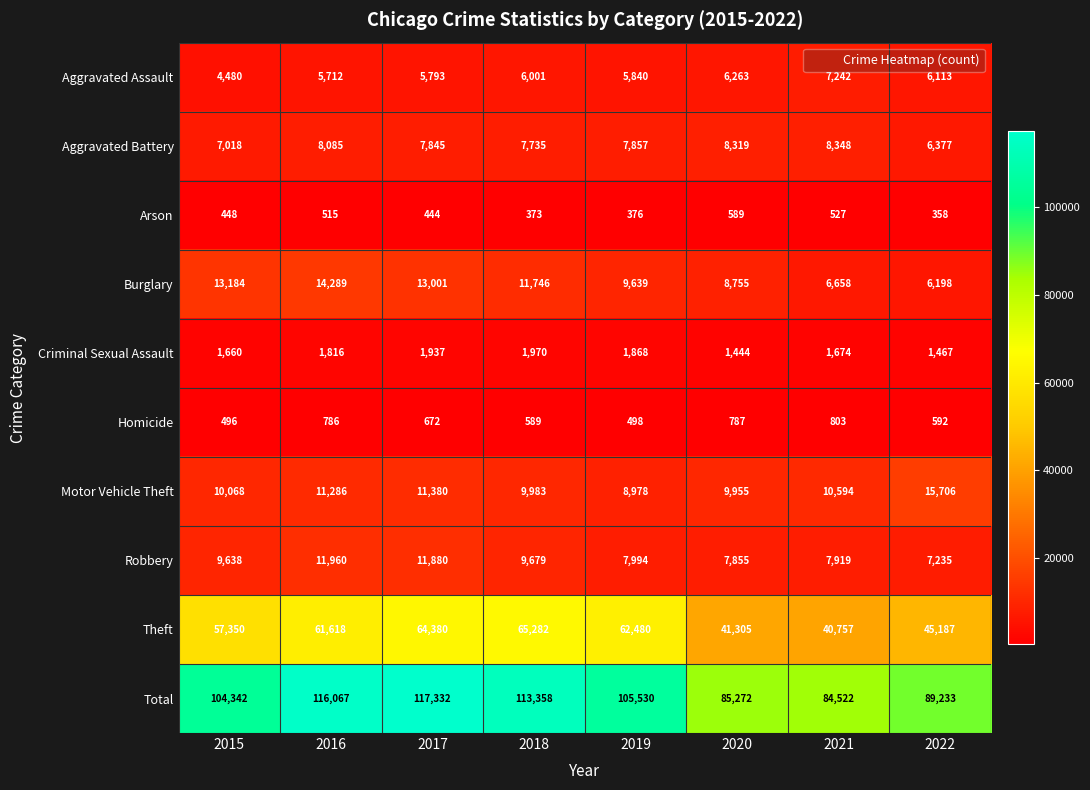

Read the Burglary value at 2021, to the nearest 100.

6700